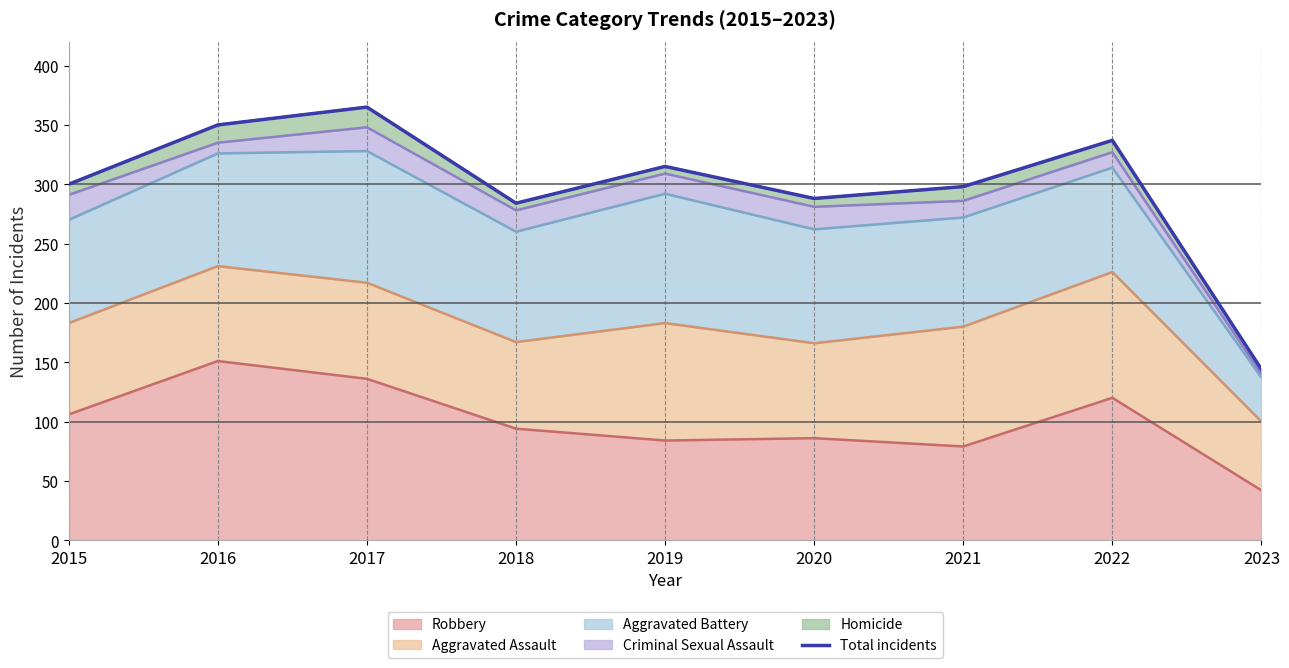

The Robbery series shows 34 at 2019. True or false?

False